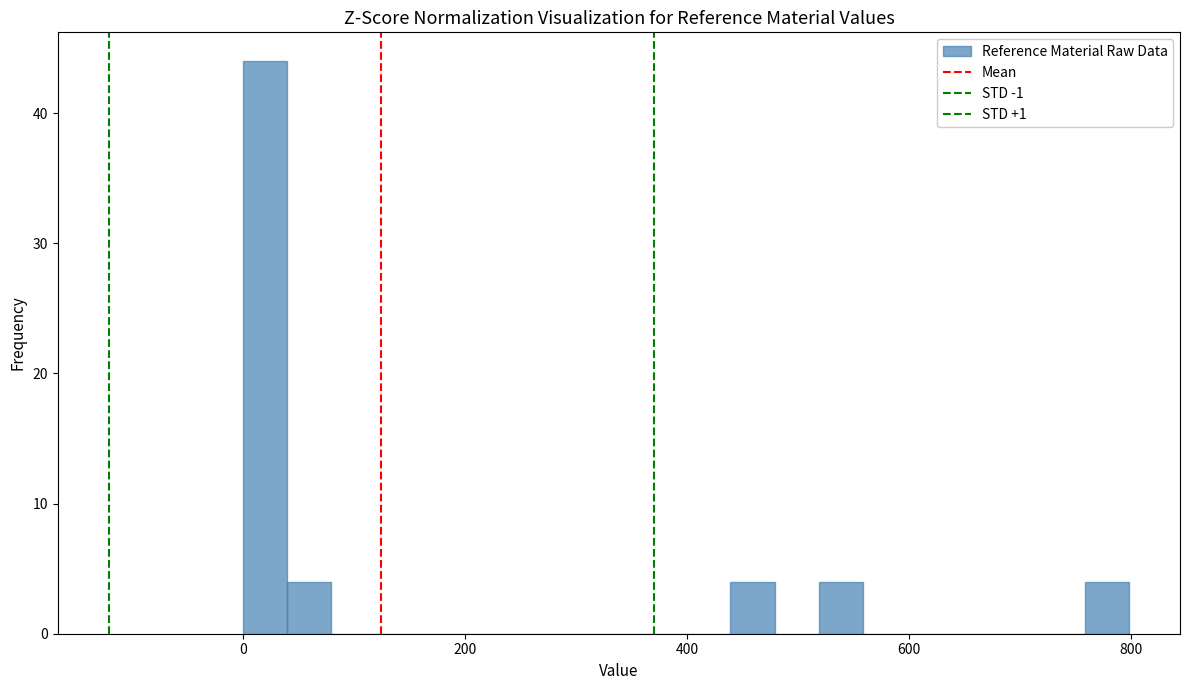

Around what value on the x-axis is the tallest bar? Give the approximate position of its centre, as read against the axis.

20